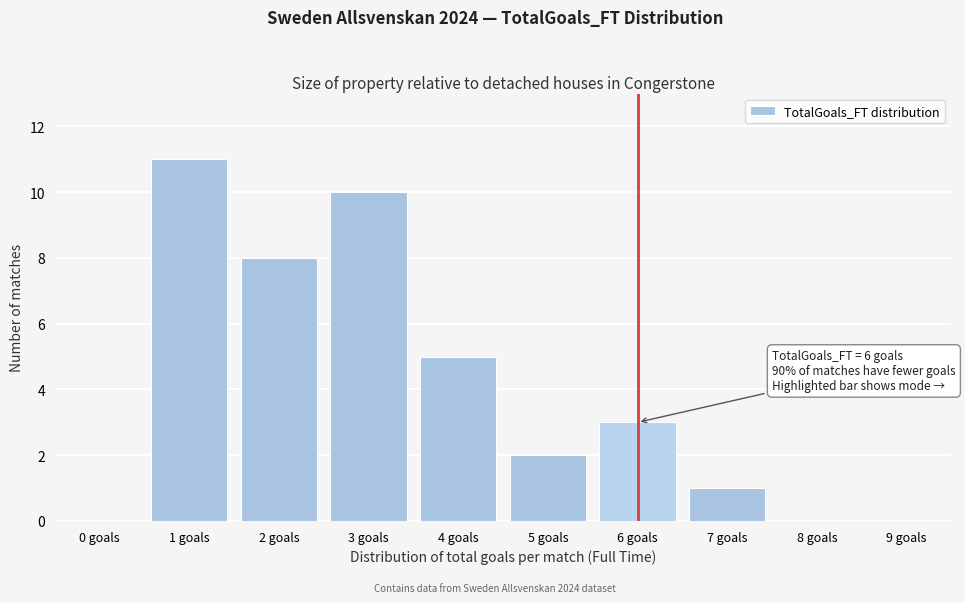

Reading left to right, transcribe all the data shown in this chart.

0 goals=0	1 goals=11	2 goals=8	3 goals=10	4 goals=5	5 goals=2	6 goals=3	7 goals=1	8 goals=0	9 goals=0